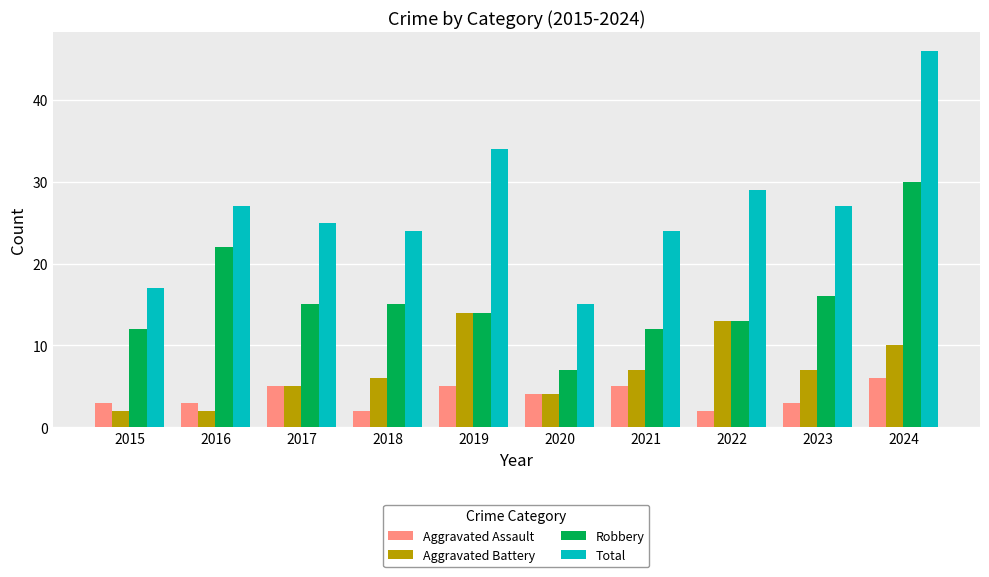

What is the value of the Robbery bar at the 3rd from the left?

15